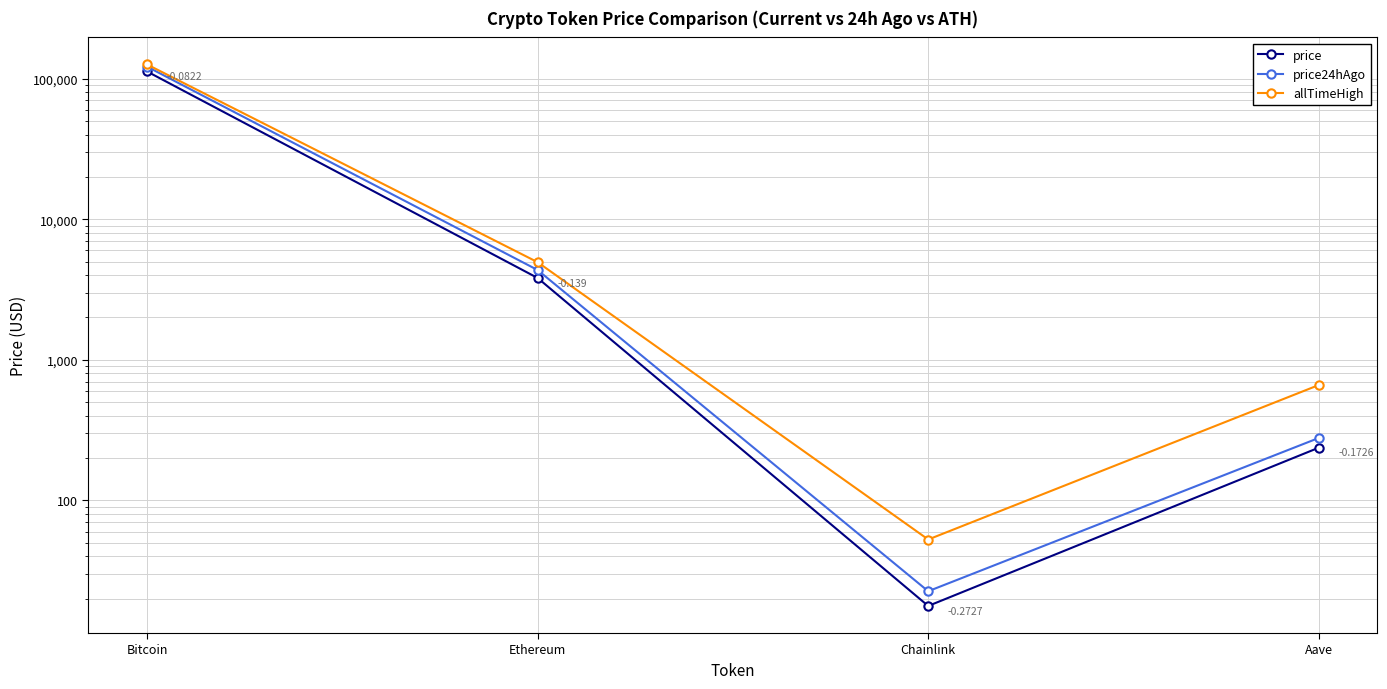

List the labels in order of price24hAgo value, smallest first.

Chainlink, Aave, Ethereum, Bitcoin